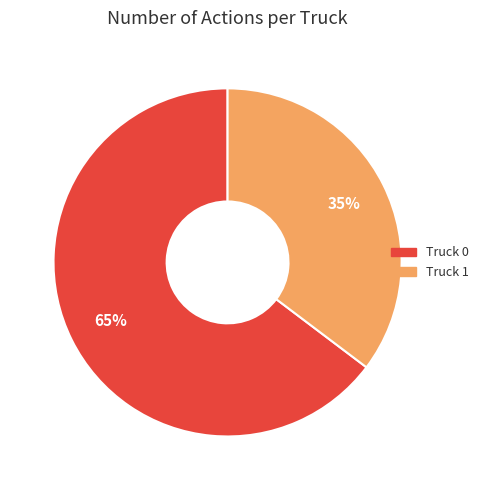

Which category has the smallest portion of the pie?

Truck 1